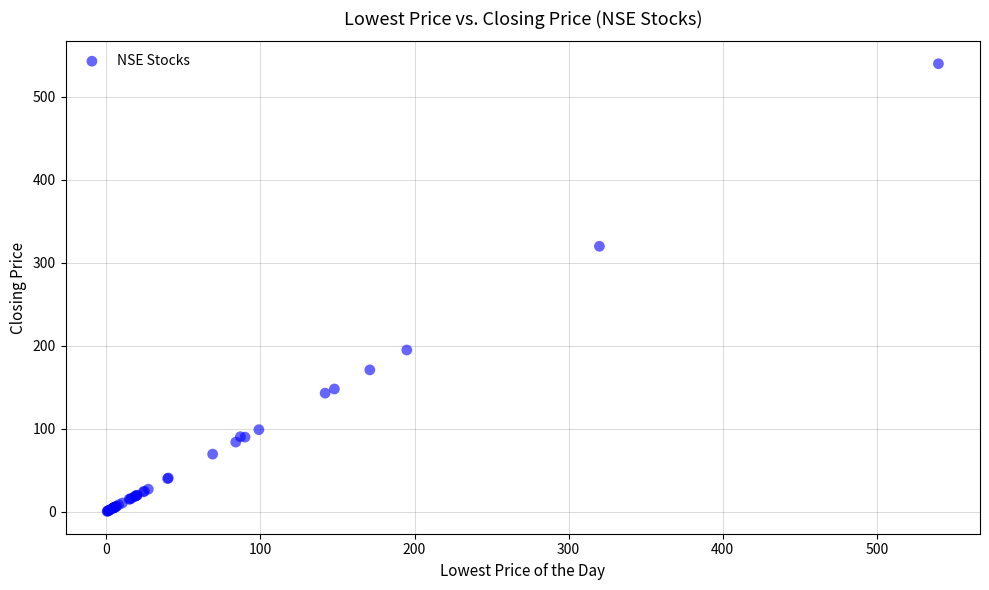

What Y value in the scatter plot is closest to 270?

320.0